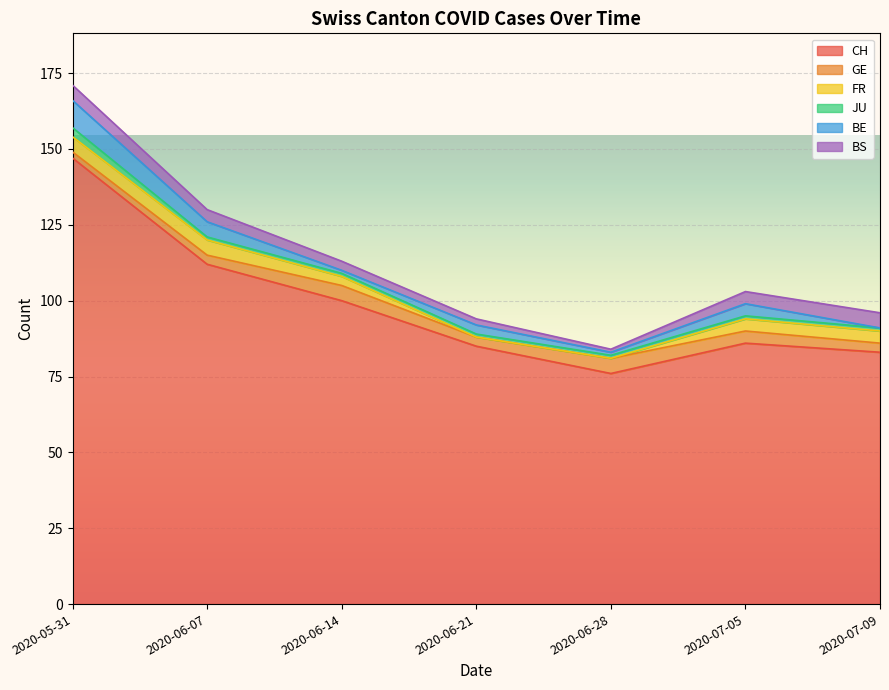

What is the difference between the BS values at 2020-07-05 and 2020-05-31?

1